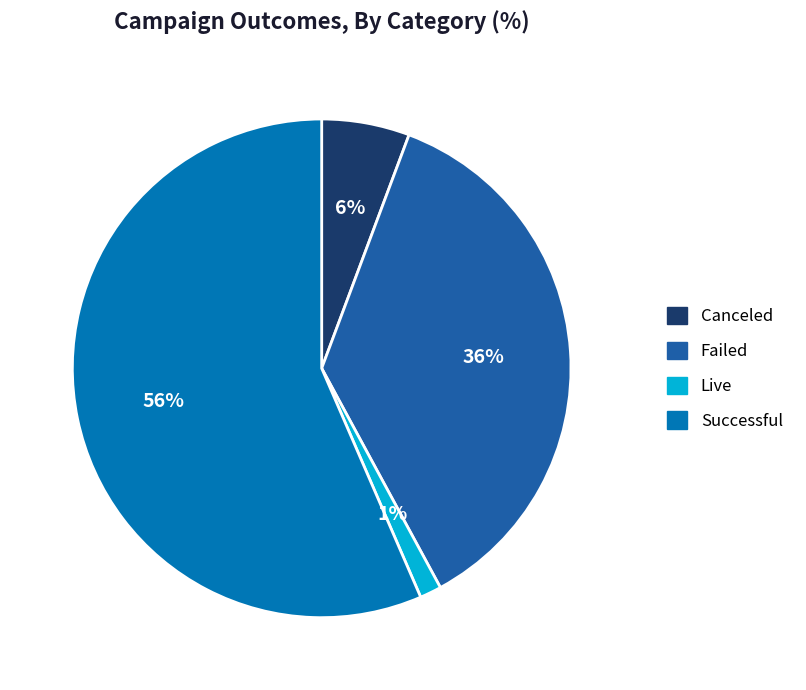

To the nearest percent, what is the average slice percentage?

25%